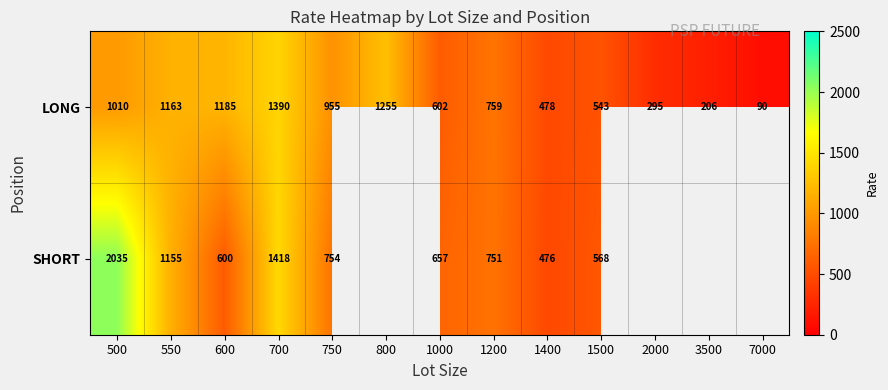

What is the difference between the second highest and second lowest values in the LONG series?

1049